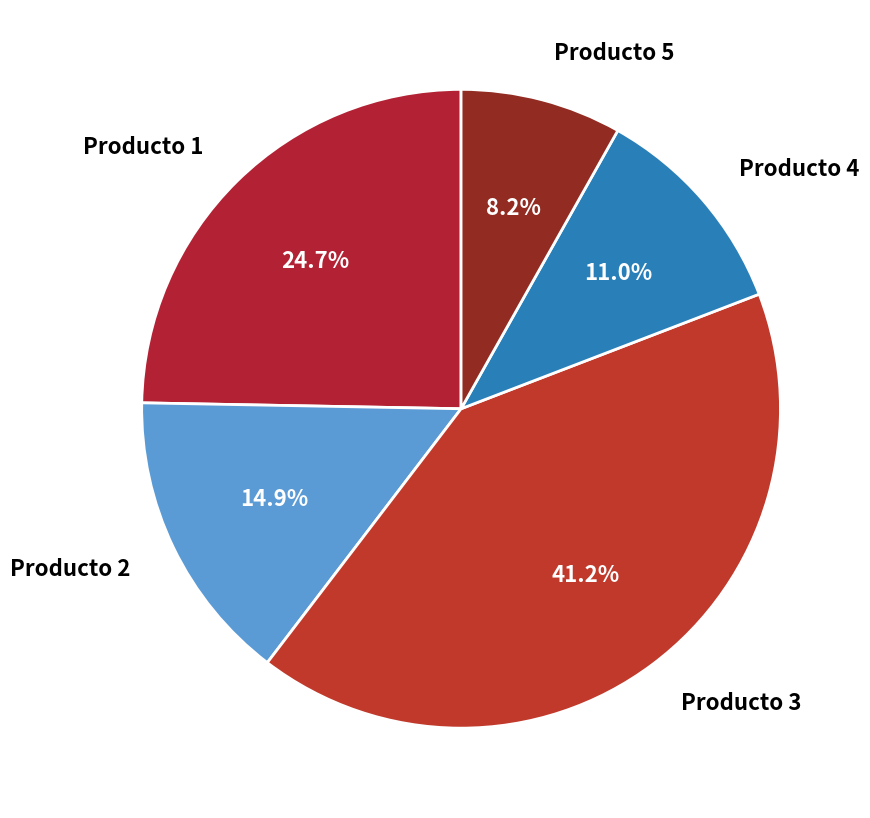

What is the ratio of the value at Producto 3 to the value at Producto 2?

2.8